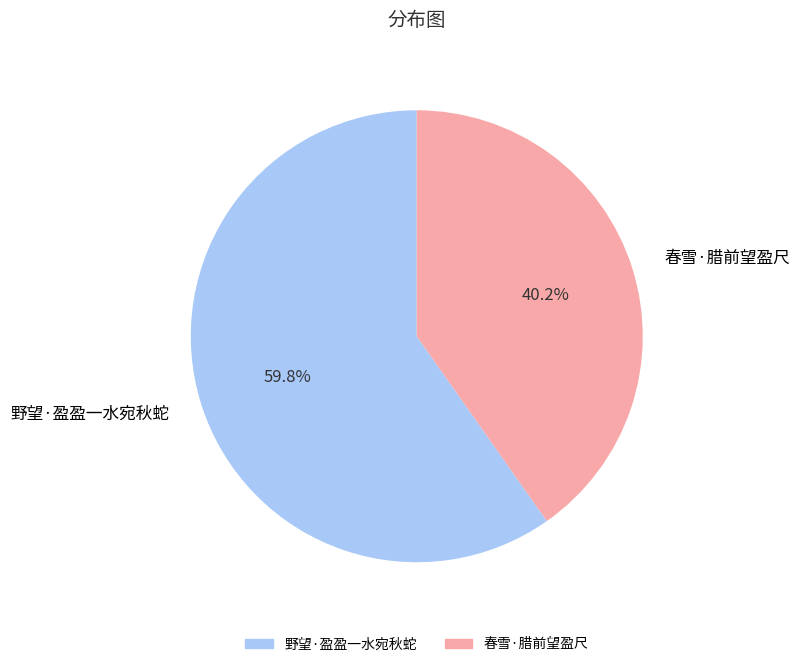

What is the majority slice?

野望·盈盈一水宛秋蛇